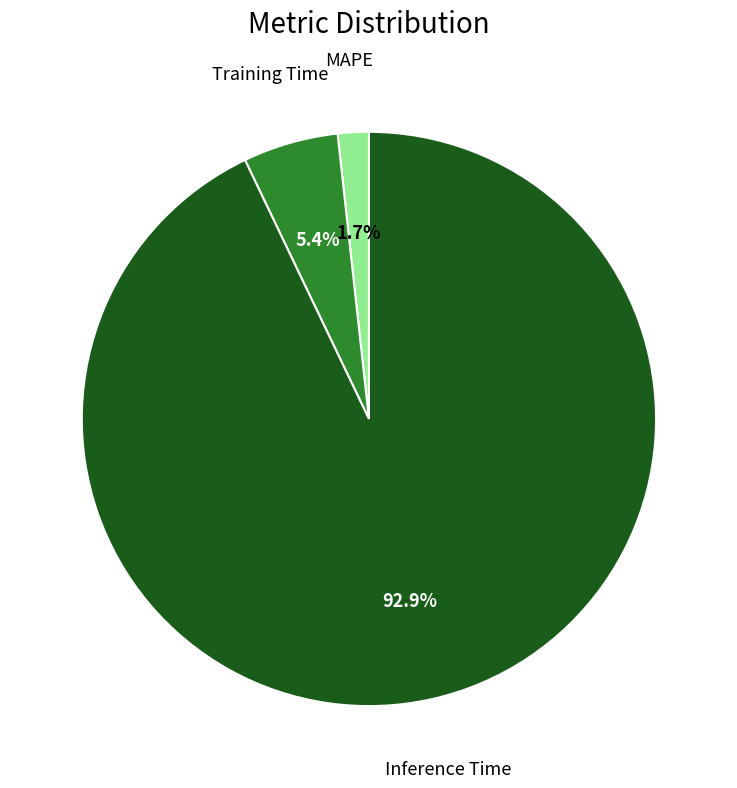

Is Inference Time the majority of the pie?

Yes